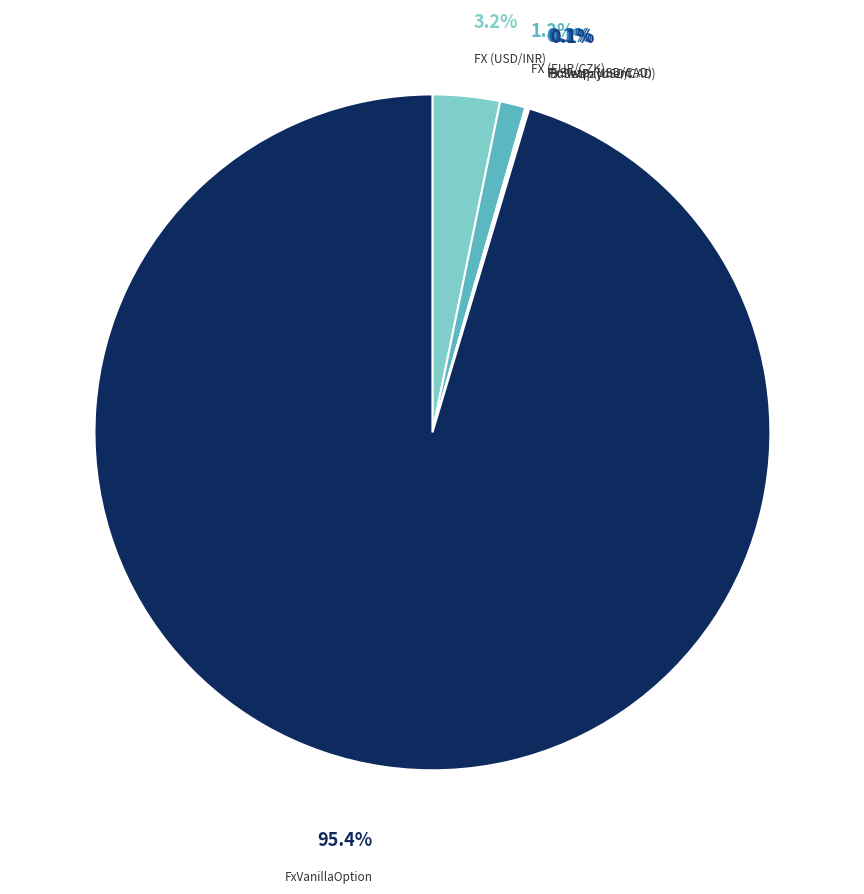

What is the largest slice in the pie chart?

FxVanillaOption